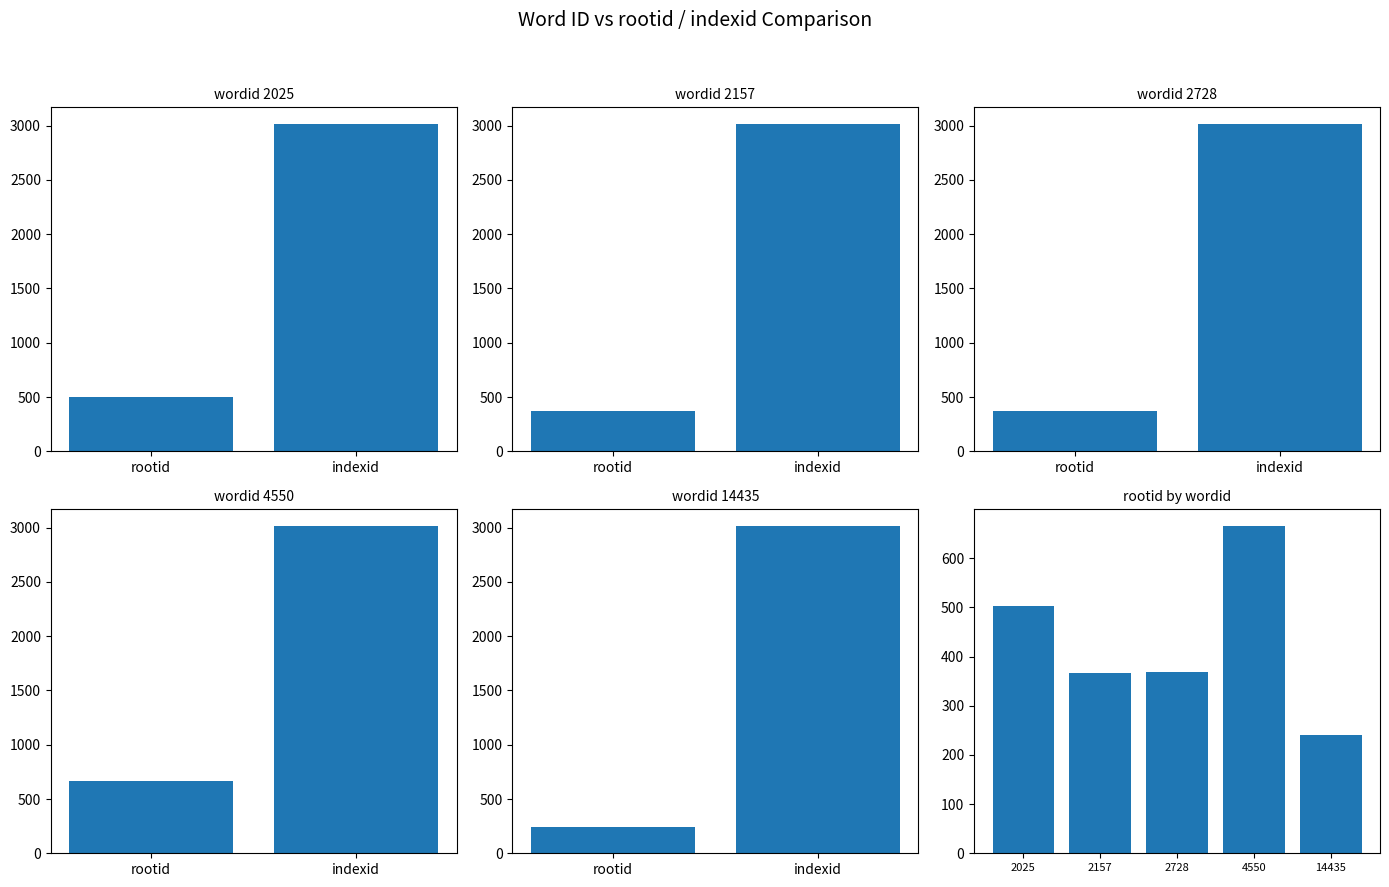

What is the sum of all values?

2145